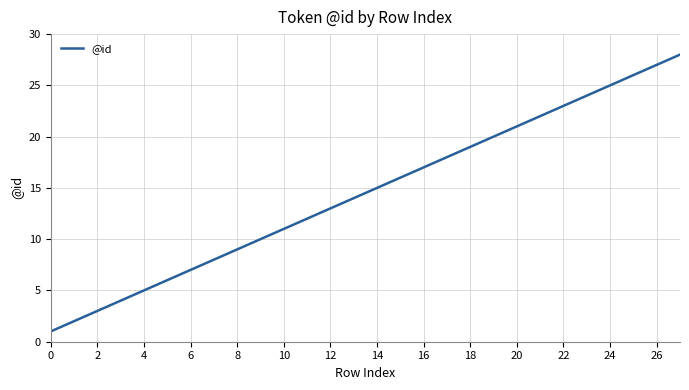

What is the difference between the maximum and minimum values?

27